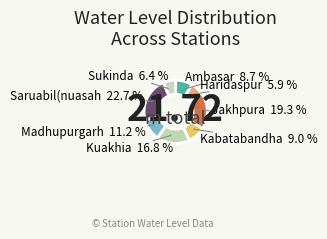

To the nearest percent, what is the combined percentage of Saruabil(nuasah and Kuakhia?

40%